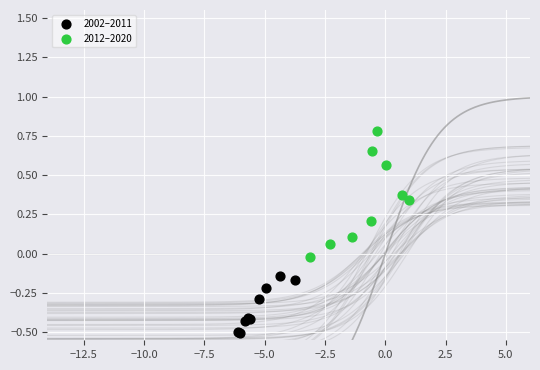

Which series has the largest Y range (max minus min)?

2012–2020